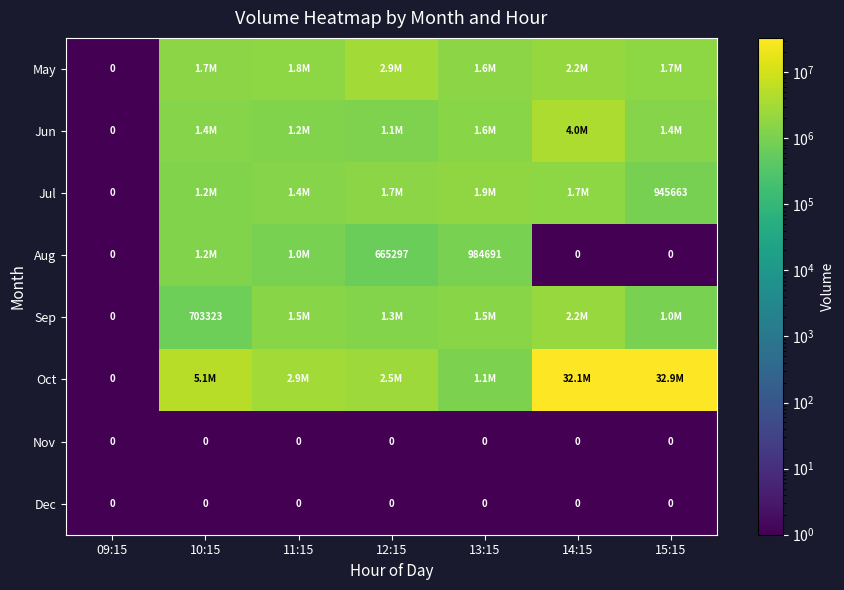

The Nov series shows 0 at 15:15. True or false?

True